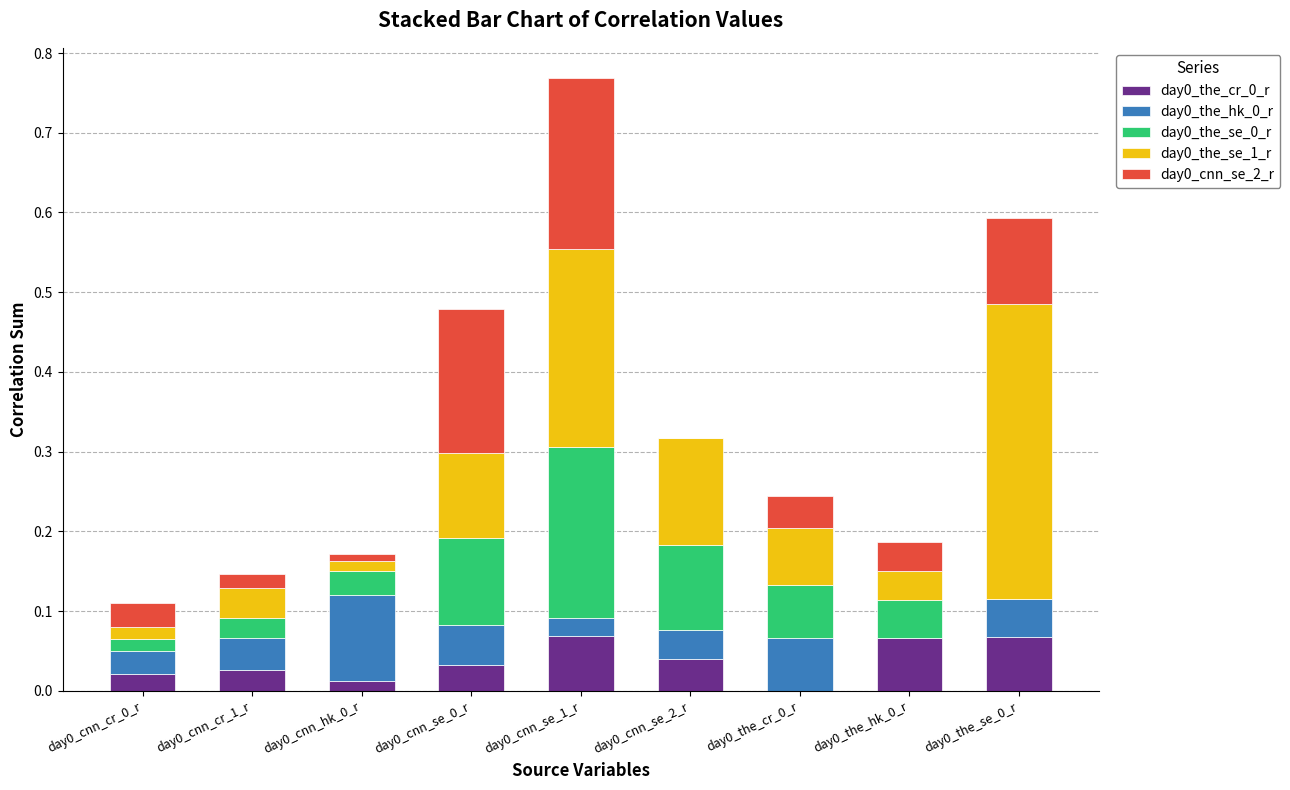

Which series has the largest range (max minus min)?

day0_the_se_1_r